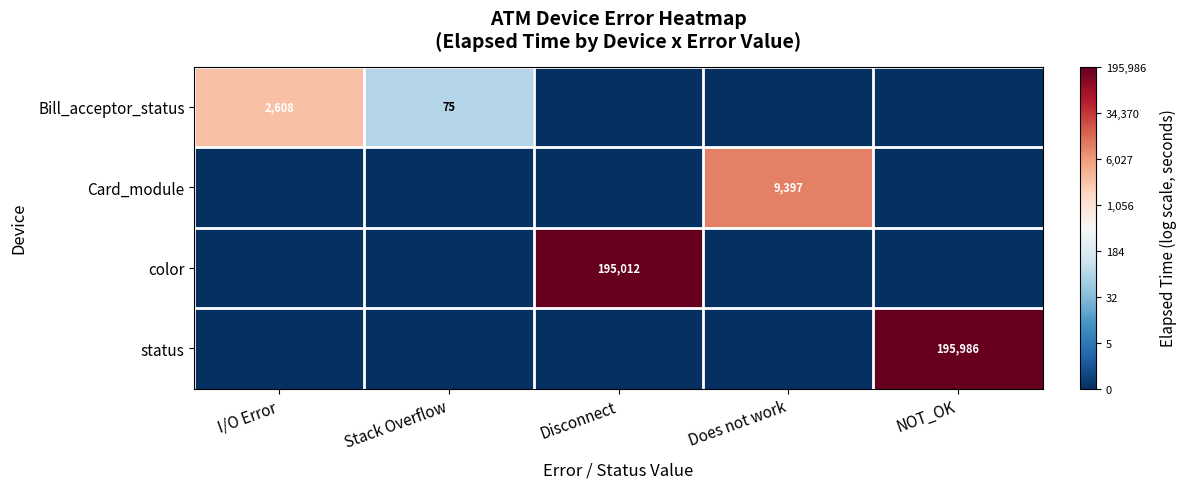

True or false: color has a value of 195012 at Disconnect.

True